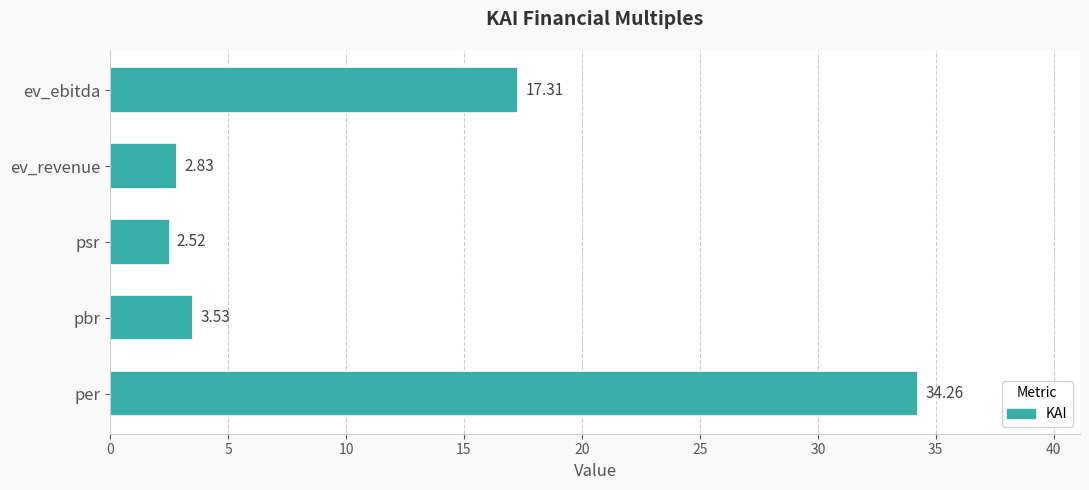

What is the difference between the maximum and second lowest values?

31.4